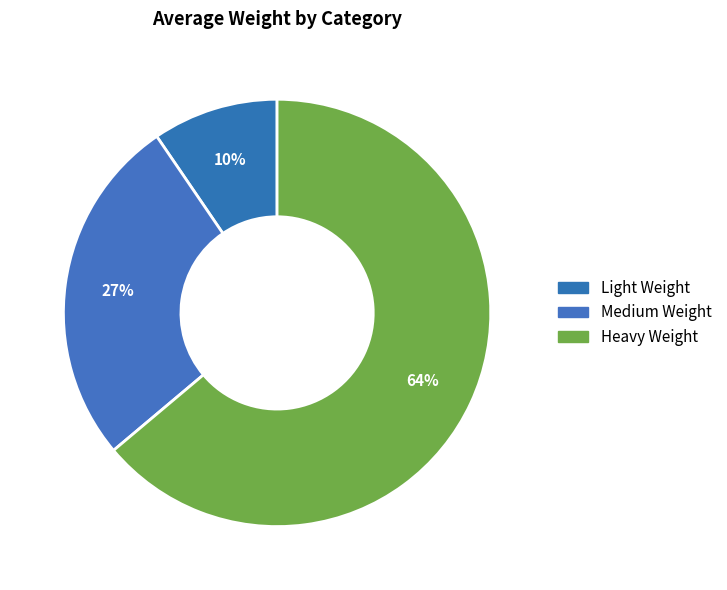

Is there a majority slice in this chart?

Yes